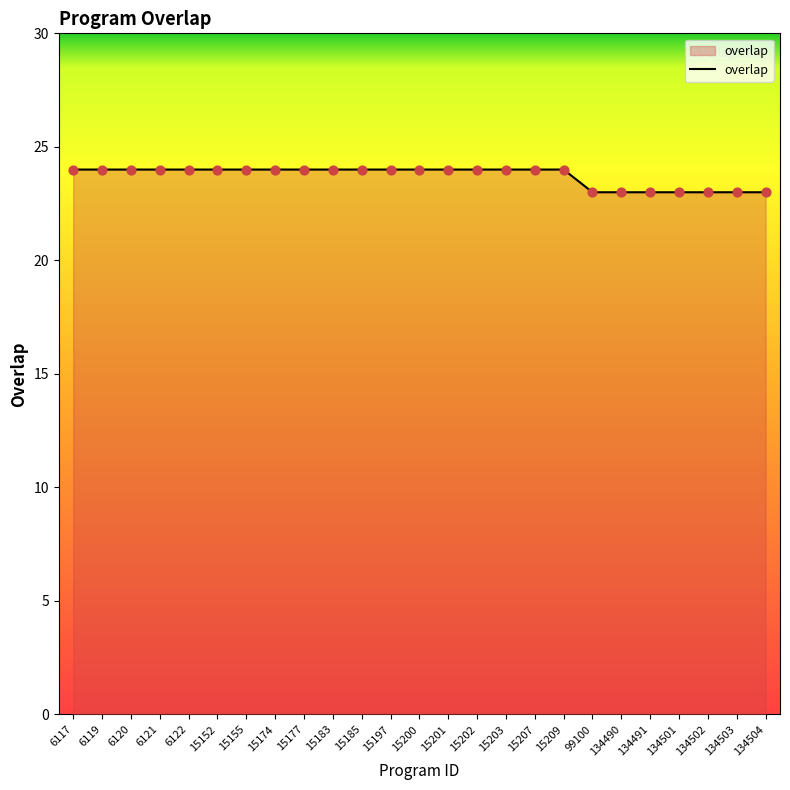

What is the change in value from 15152 to 134503?

-1